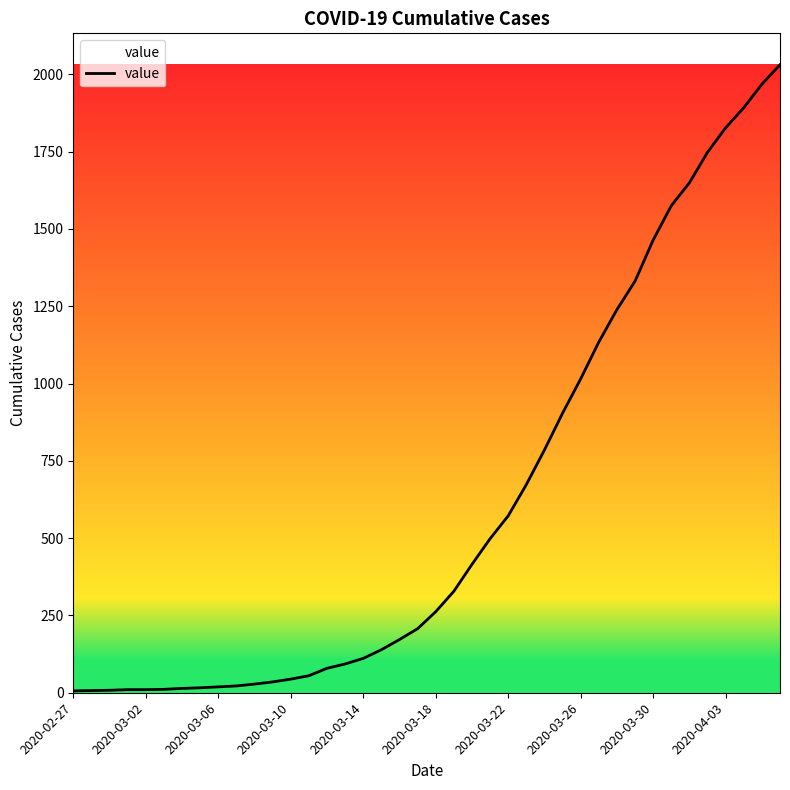

Does the chart display data point markers on the line(s)?

No